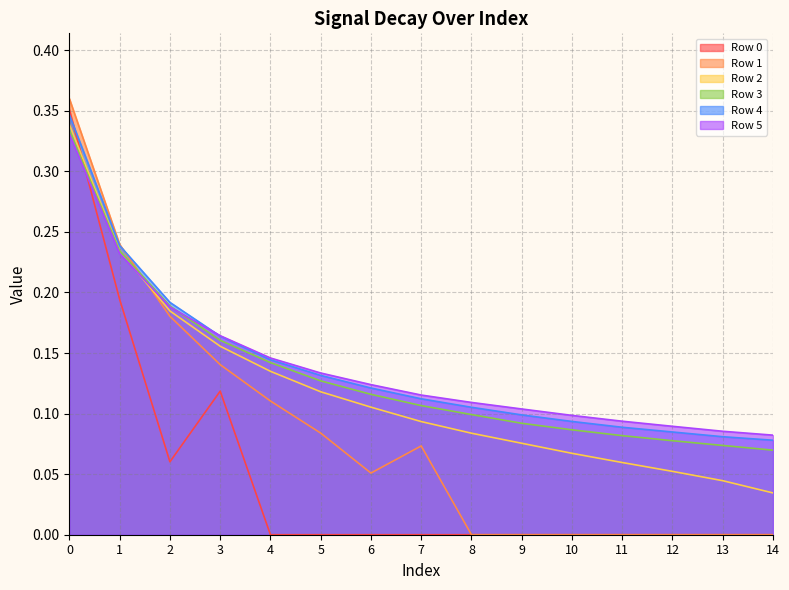

What is the value of the Row 2 point at the 7th from the left?

0.1